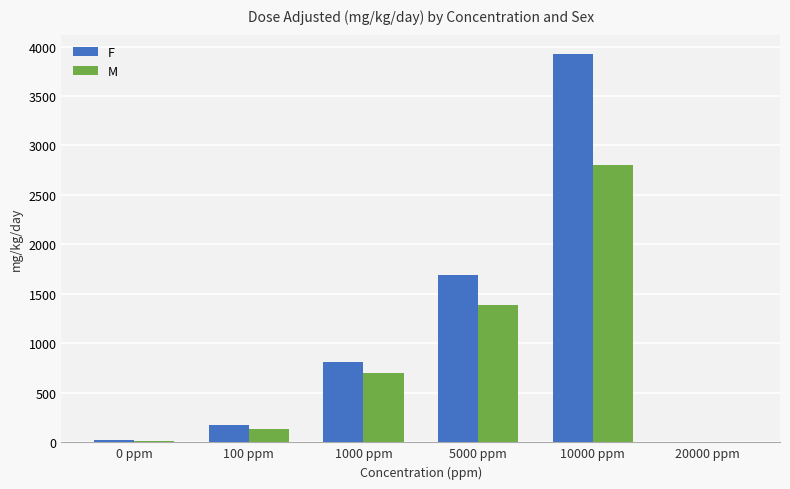

What is the difference between the M values at 20000 ppm and 100 ppm?

132.0